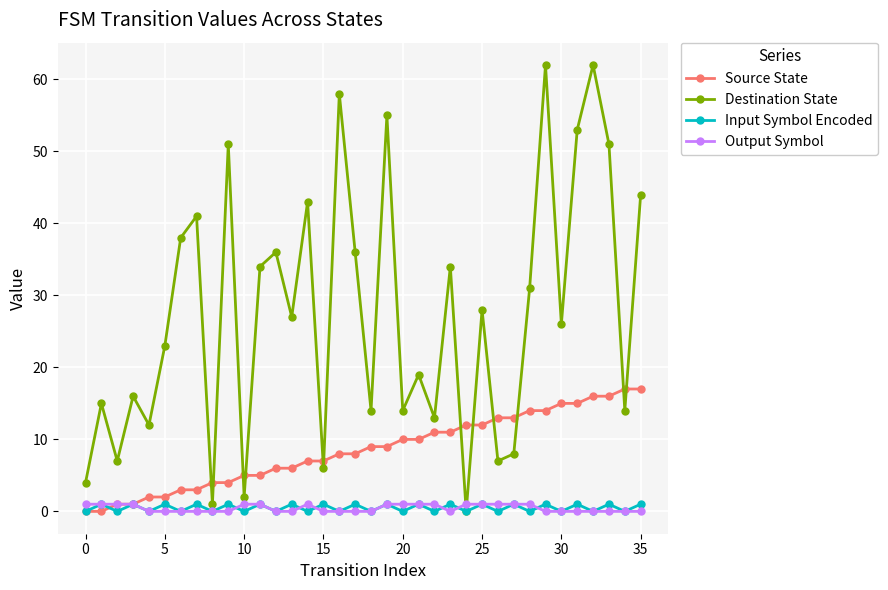

What are all the series names shown in the legend?

Source State, Destination State, Input Symbol Encoded, Output Symbol